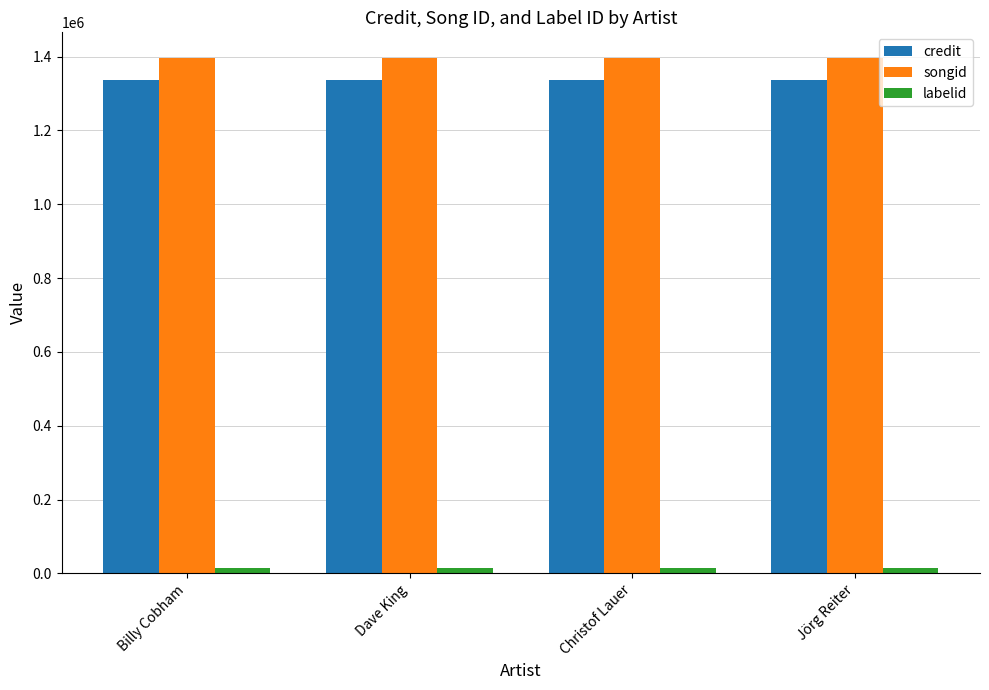

Is the value of credit at Jörg Reiter greater than the value of labelid at Billy Cobham?

Yes